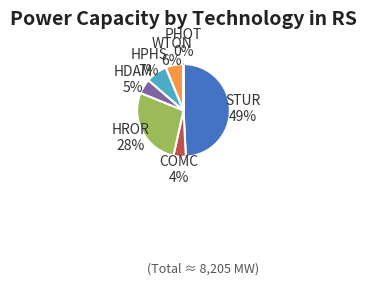

Does HROR account for over 50% of the chart?

No